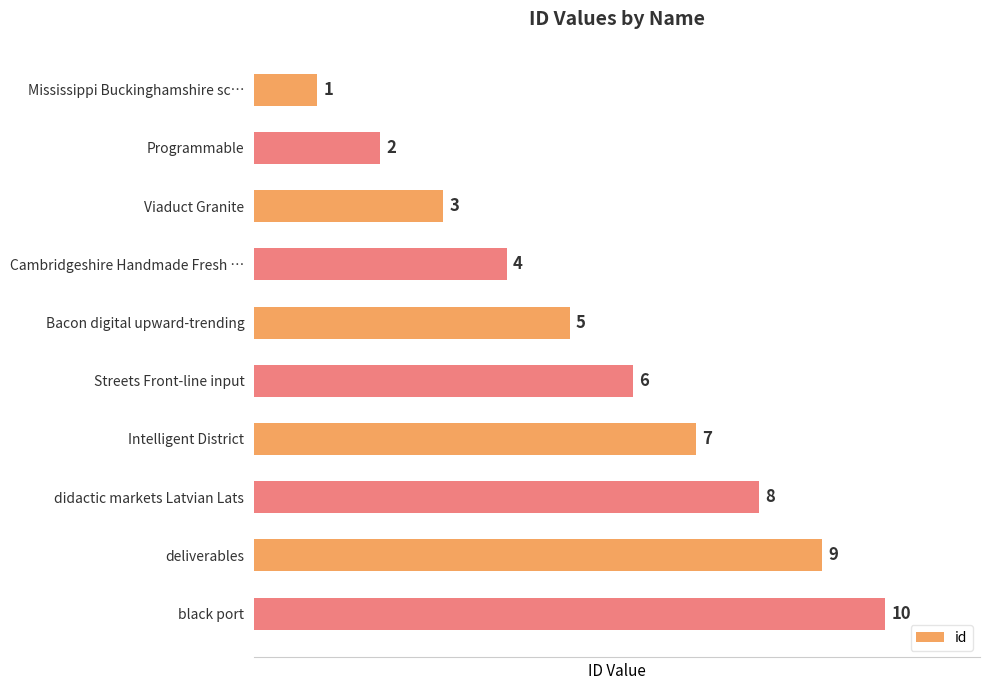

List the labels in order of value, smallest first.

Mississippi Buckinghamshire sc…, Programmable, Viaduct Granite, Cambridgeshire Handmade Fresh …, Bacon digital upward-trending, Streets Front-line input, Intelligent District, didactic markets Latvian Lats, deliverables, black port